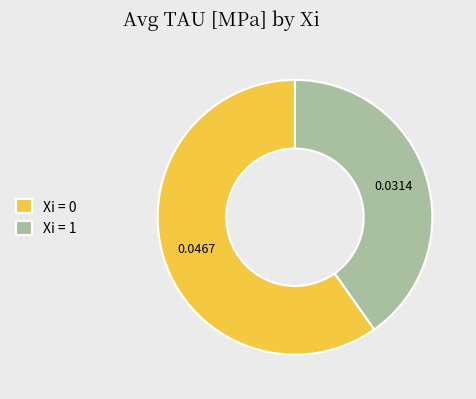

Rank the categories by value from highest to lowest.

Xi = 0, Xi = 1